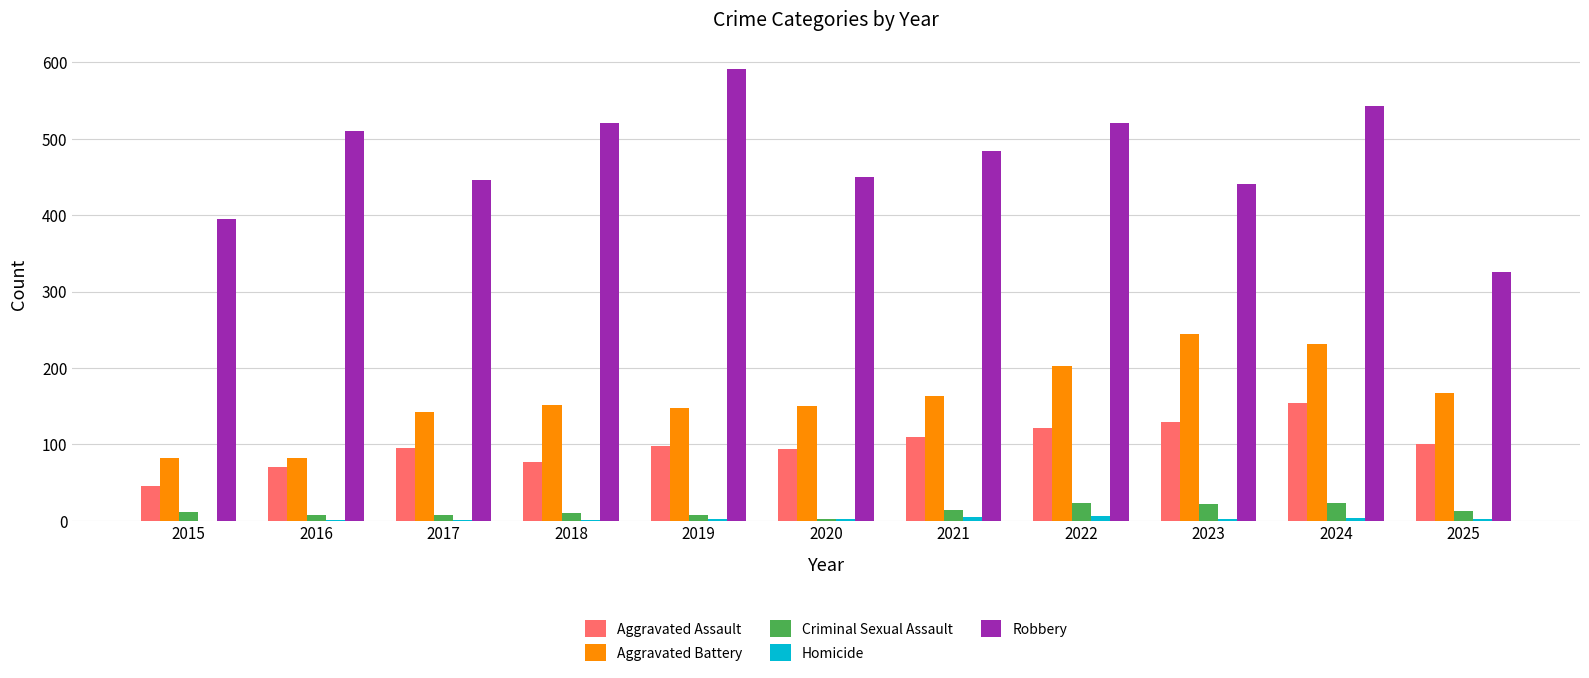

Which series has the largest total across all categories?

Robbery